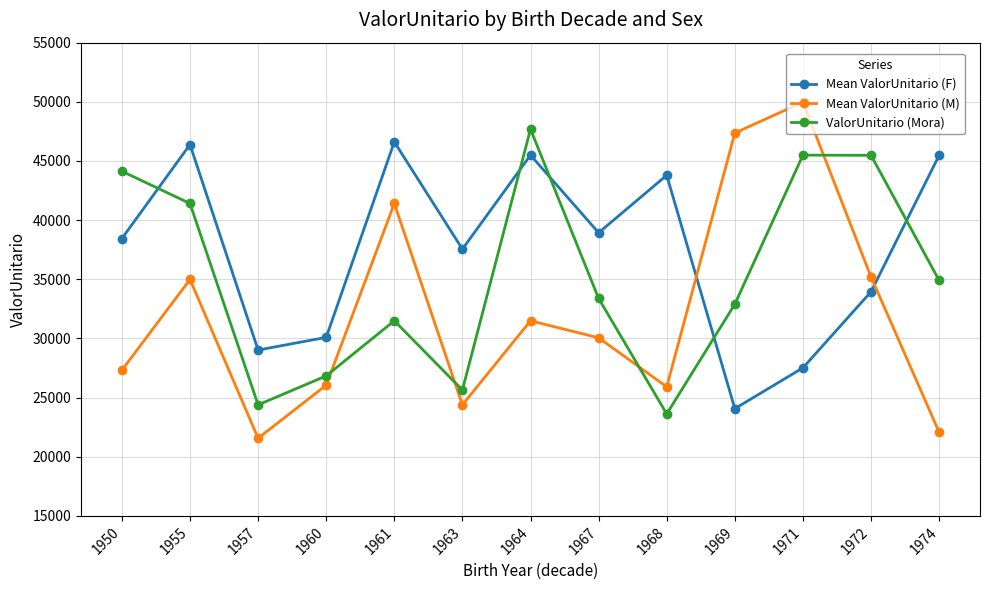

List the series in order of their peak value, highest first.

Mean ValorUnitario (M), ValorUnitario (Mora), Mean ValorUnitario (F)